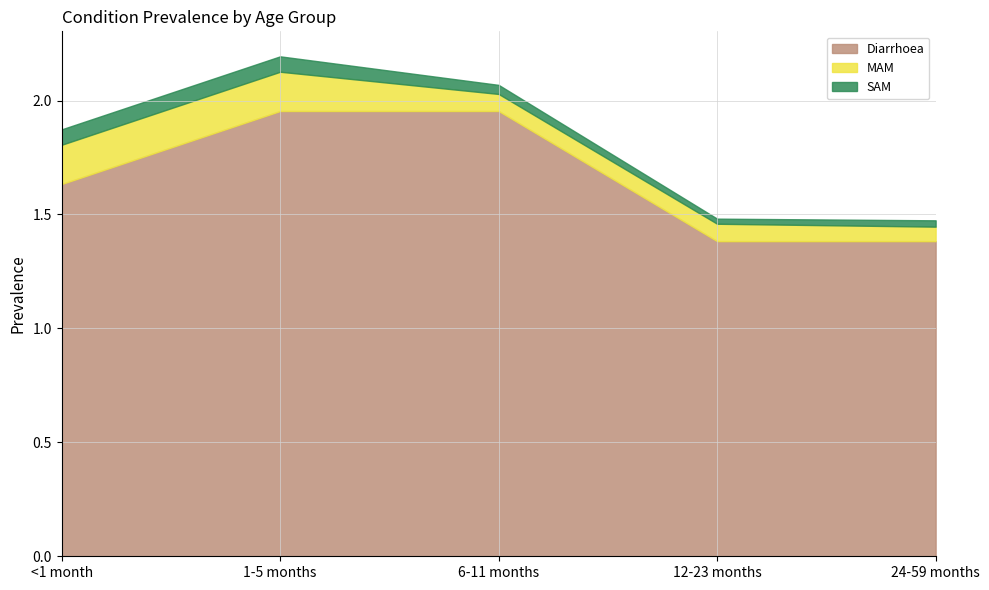

What is the value of the Diarrhoea point at the 3rd from the left?

2.0